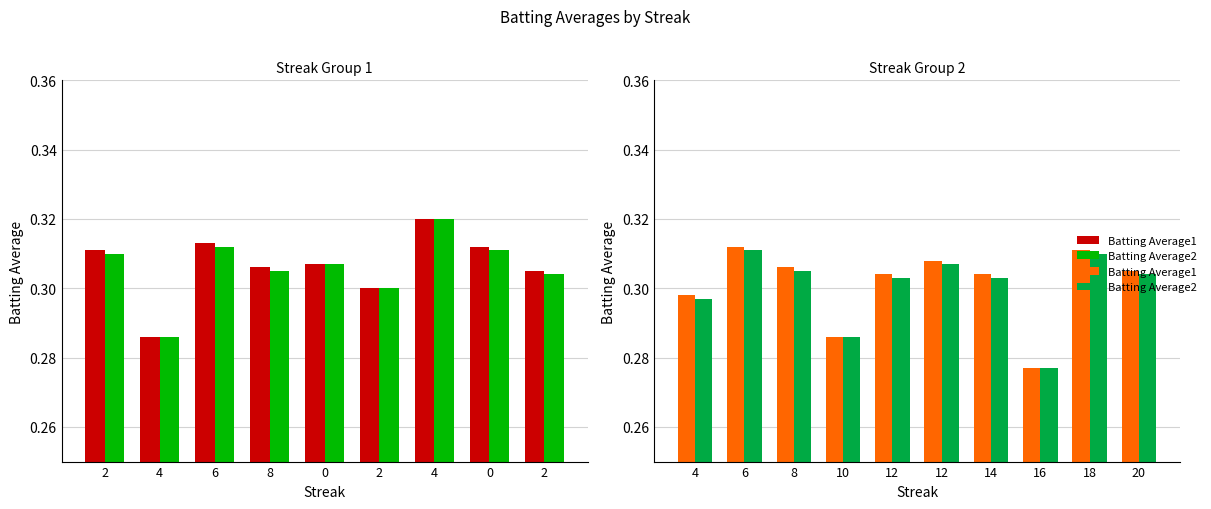

What is the minimum value shown in the chart?

0.3